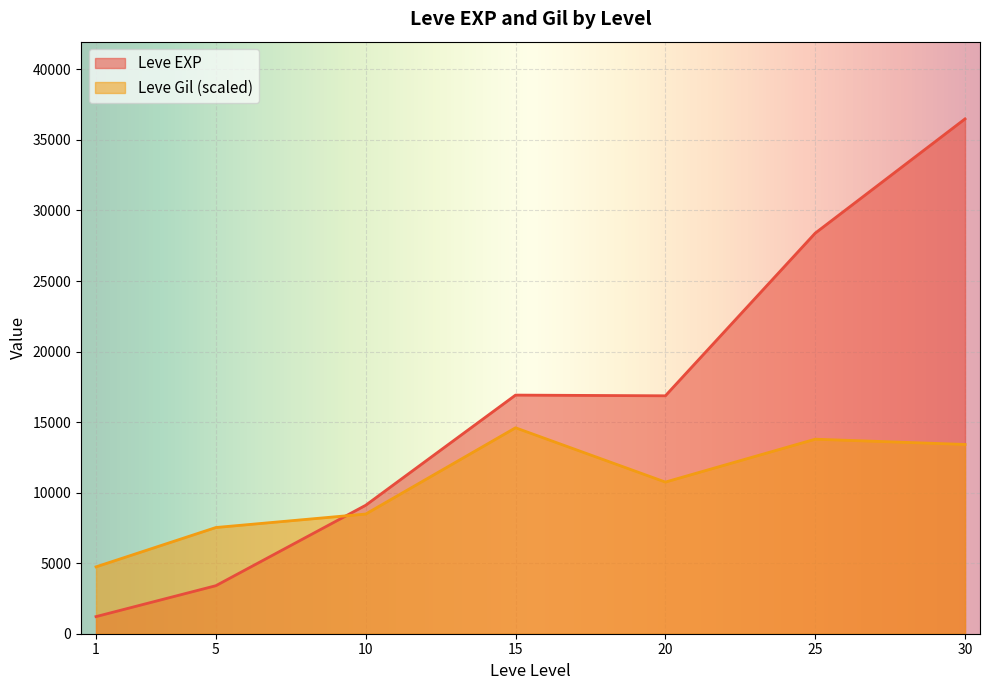

True or false: Leve EXP has a value of 5086 at 5.

False